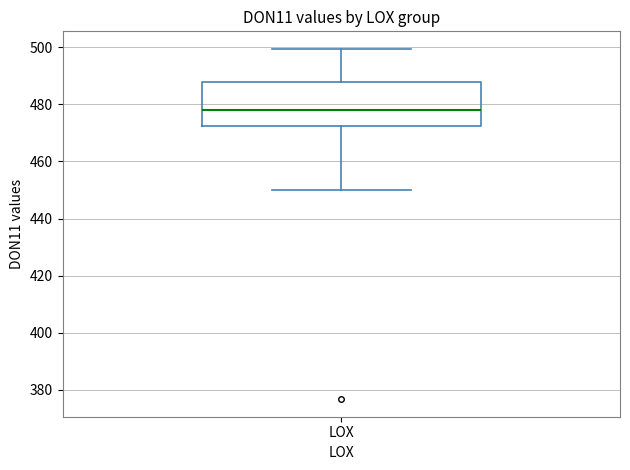

Where does the upper whisker of the box for LOX end on the y-axis? The values are not printed on the chart, so give them approximately, as read against the axis.

500